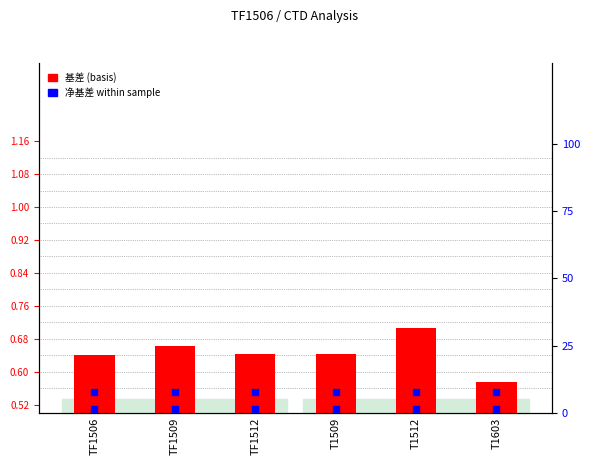

Which has a higher value, TF1506 or T1509?

T1509